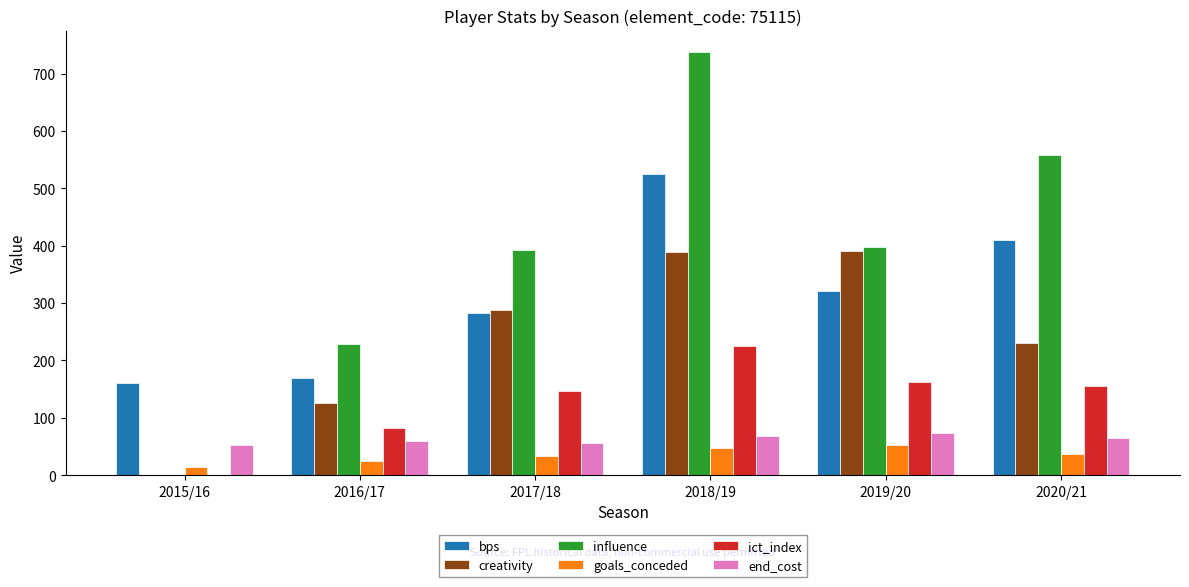

What is the total value across all series at 2016/17?

691.9